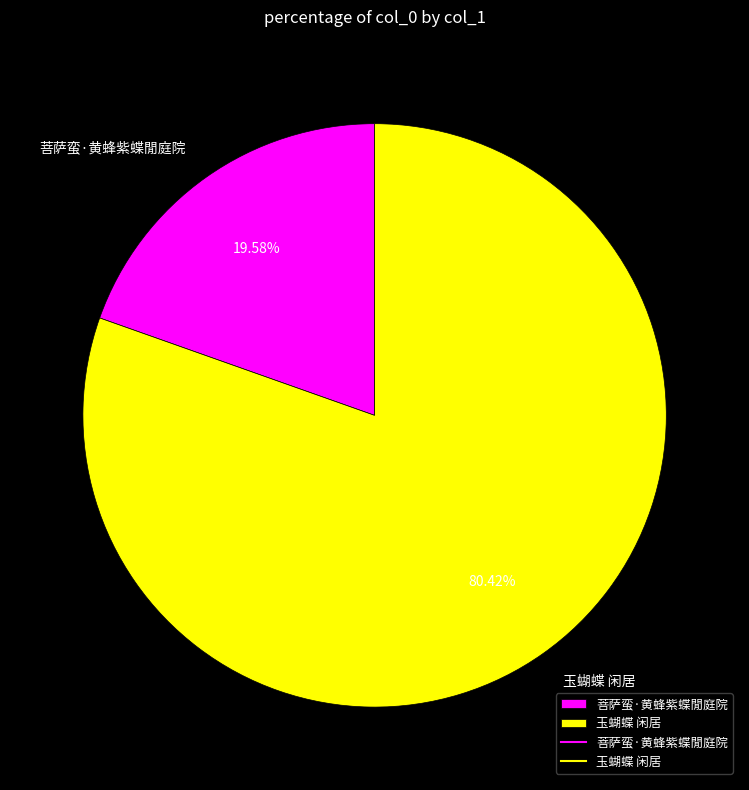

What percentage is the 玉蝴蝶 闲居 slice, to the nearest percent?

80%